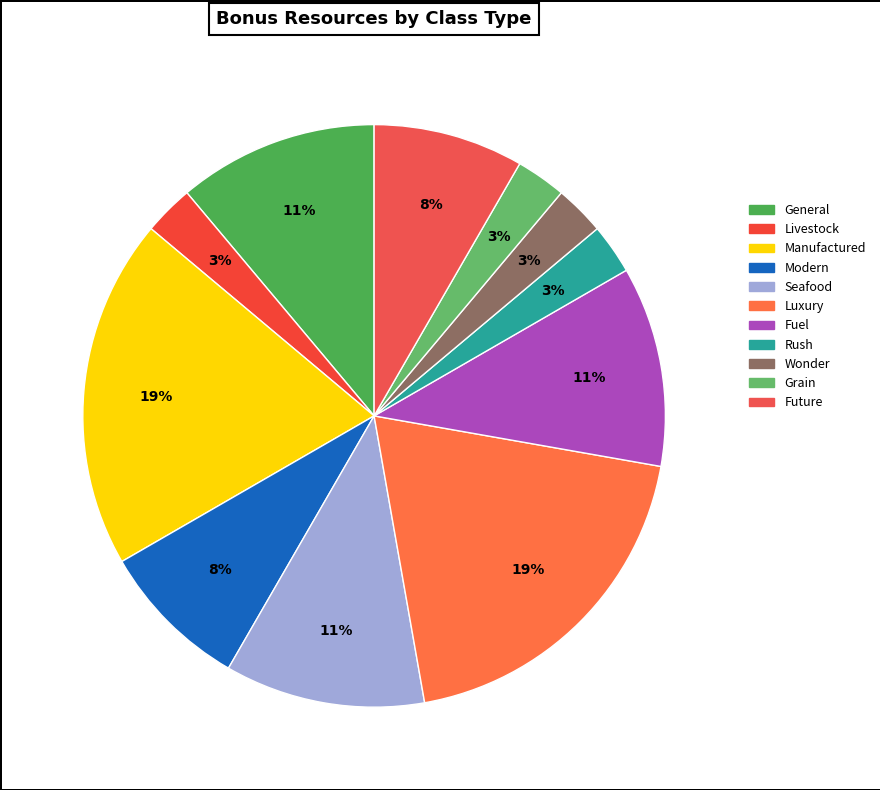

How many segments does this pie chart have?

11